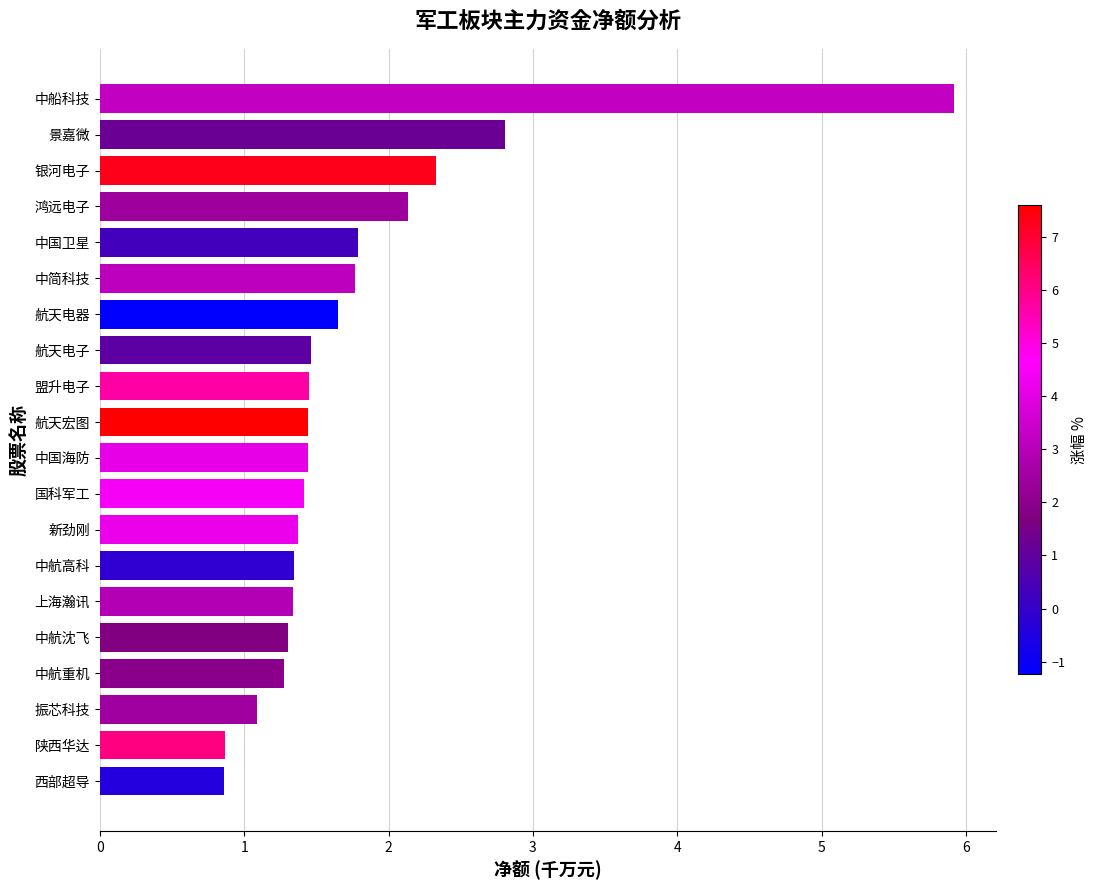

At which label is the value closest to 3?

景嘉微